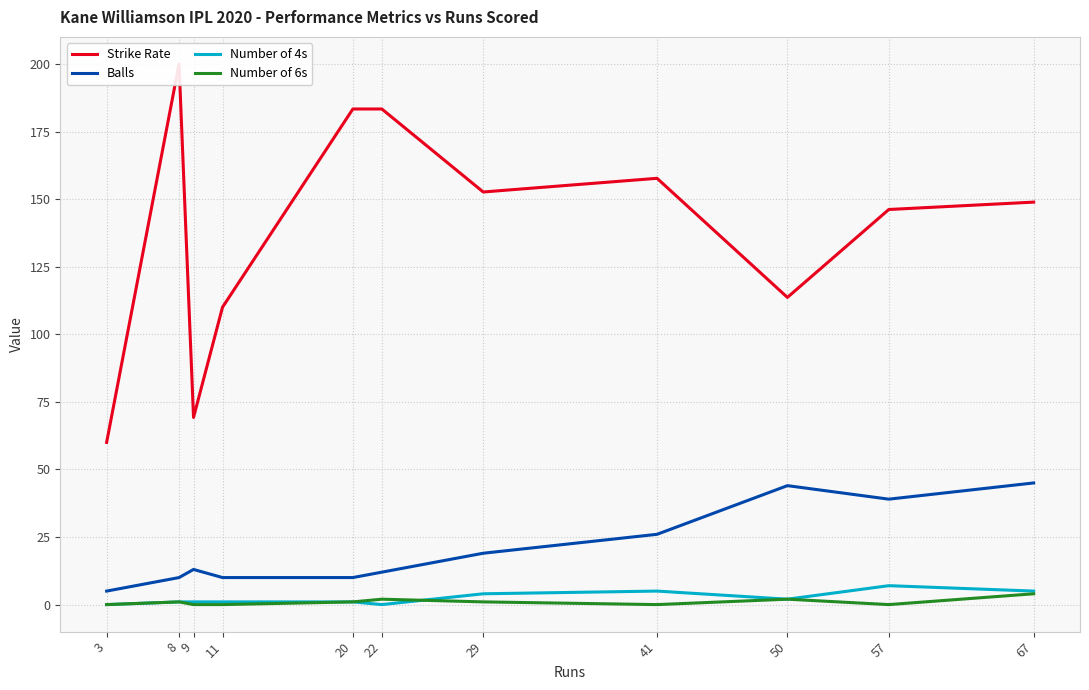

The Balls series shows 45.0 at 67. True or false?

True